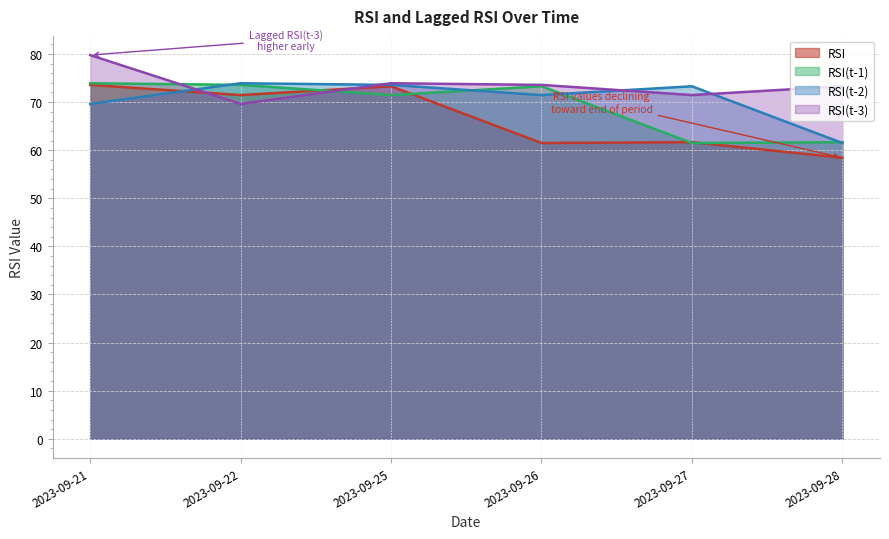

How many times do RSI(t-2) and RSI(t-1) cross each other?

4